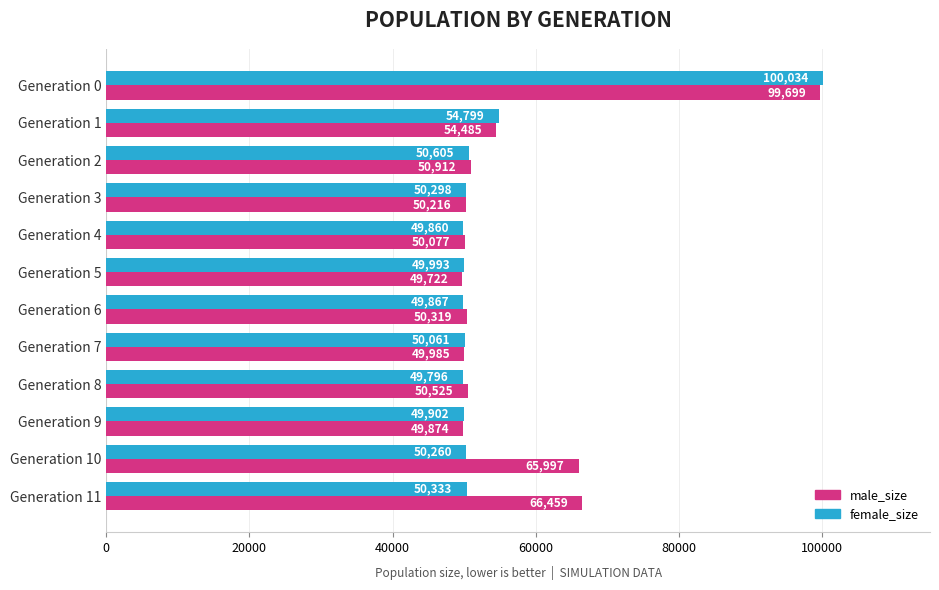

At how many categories does at least one series exceed 61502?

3